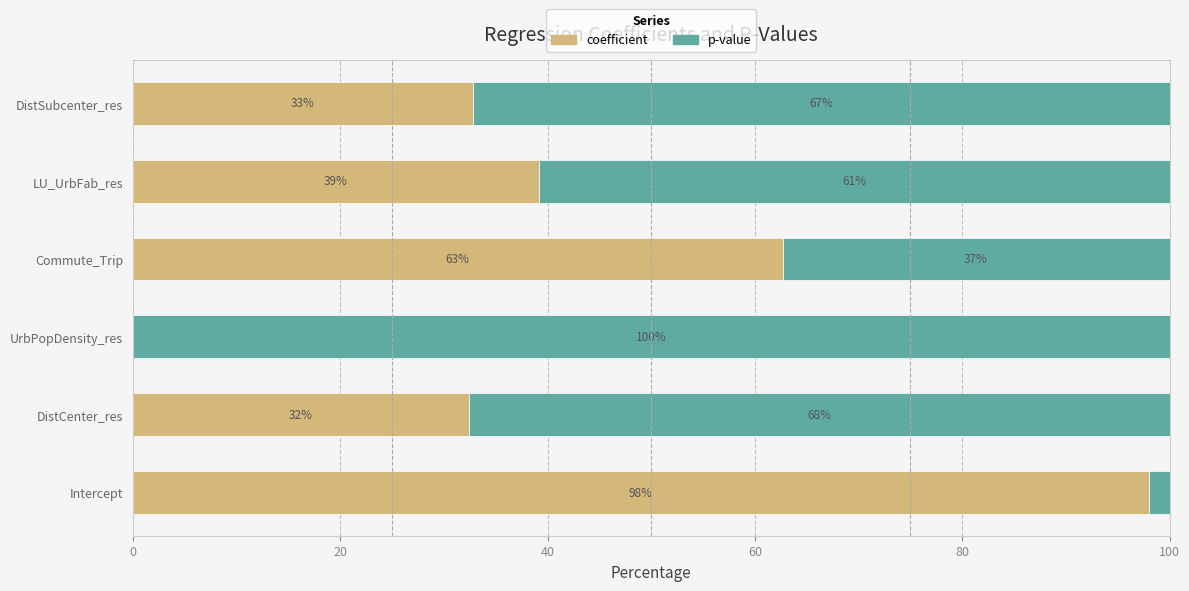

What is the total value across all series at Intercept?

100.0